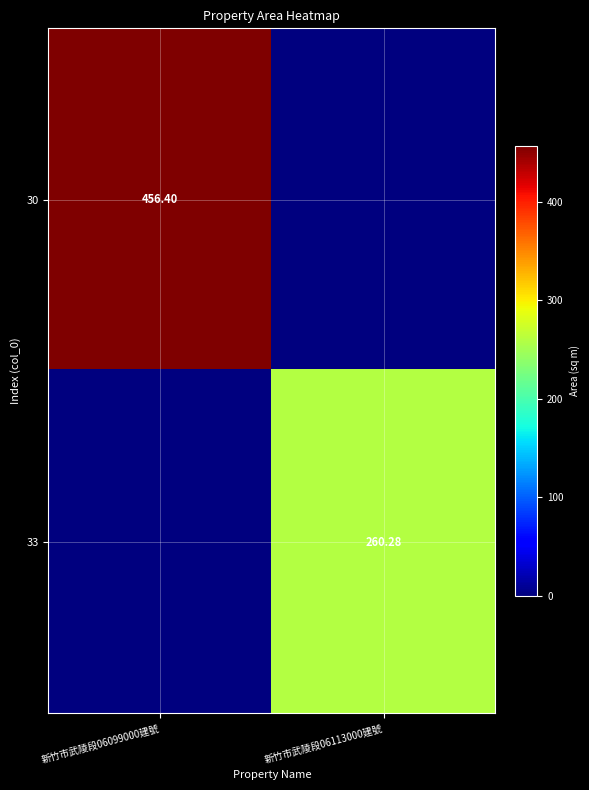

Is the value of 33 at 新竹市武陵段06113000建號 greater than the value of 30 at 新竹市武陵段06099000建號?

No